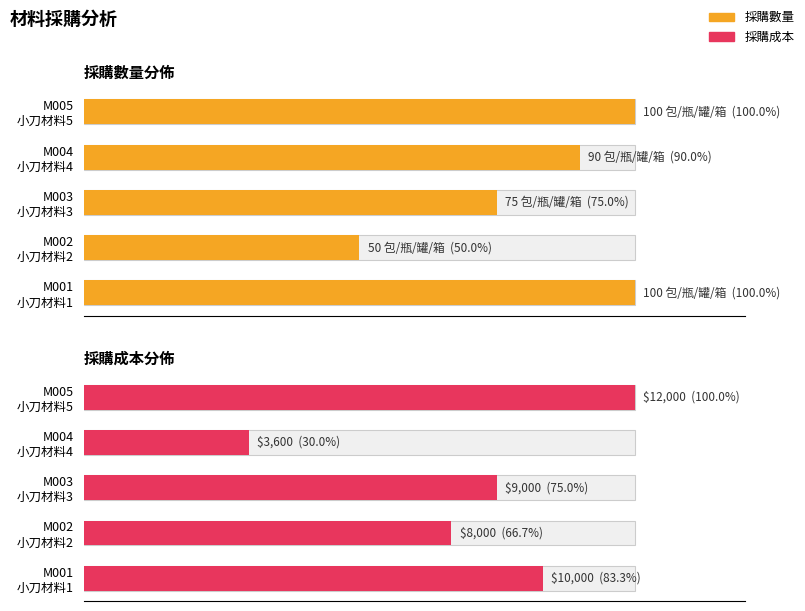

What are all the series names shown in the legend?

採購數量, 採購成本